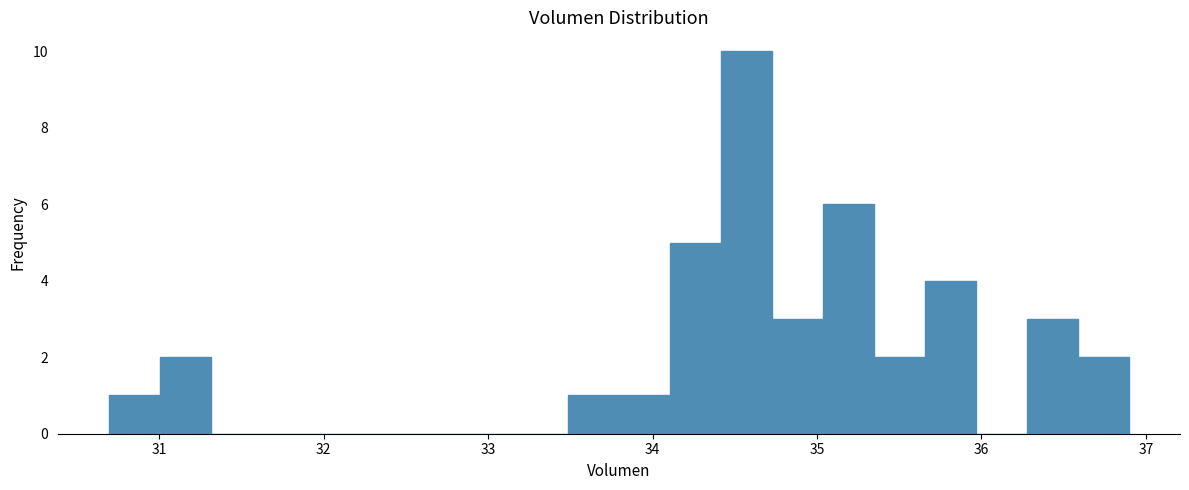

Read against the x-axis, roughly where is the centre of the tallest bar?

34.6